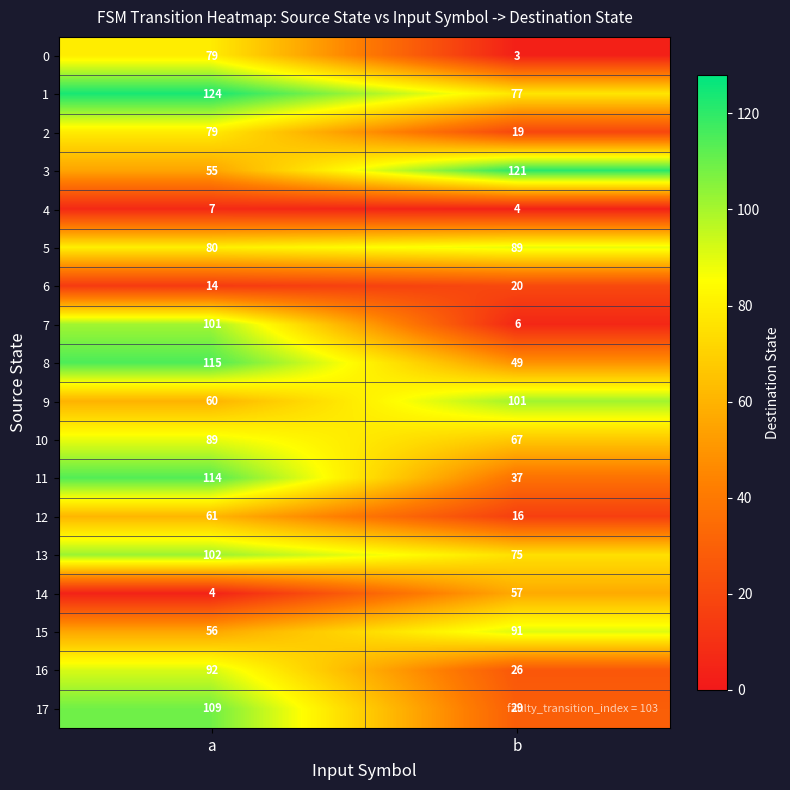

Between a and b, which series saw the biggest shift?

7